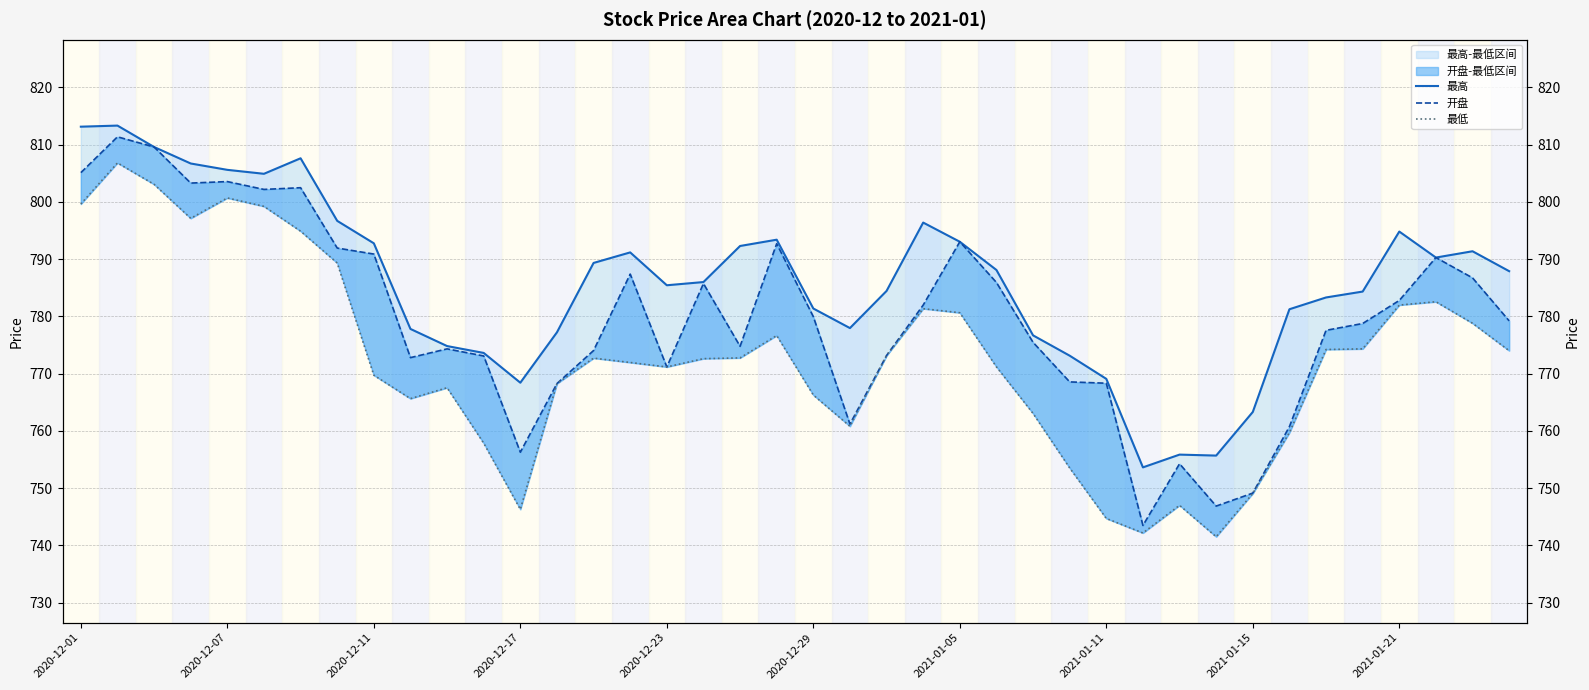

What is the maximum value for 最低?

806.8